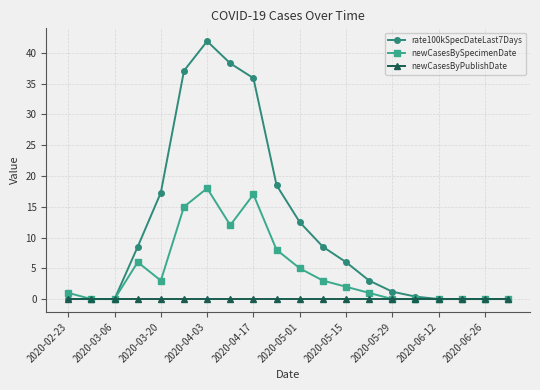

What is the difference between the second highest and second lowest values in the rate100kSpecDateLast7Days series?

38.3